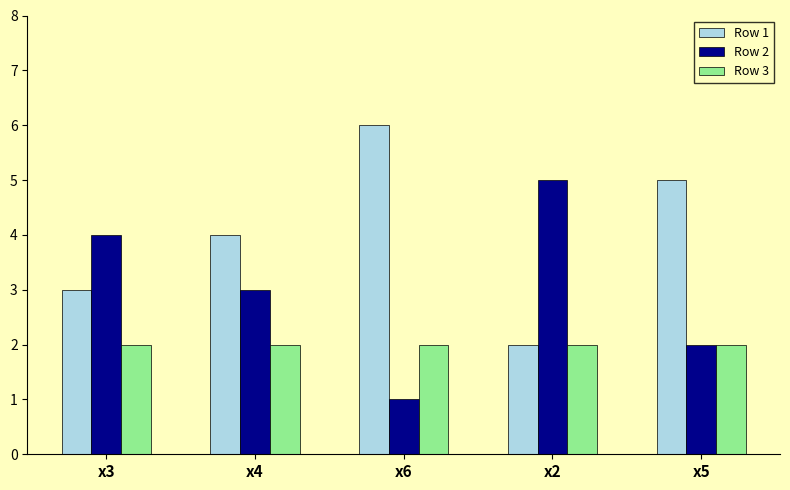

What is the maximum value for Row 3?

2